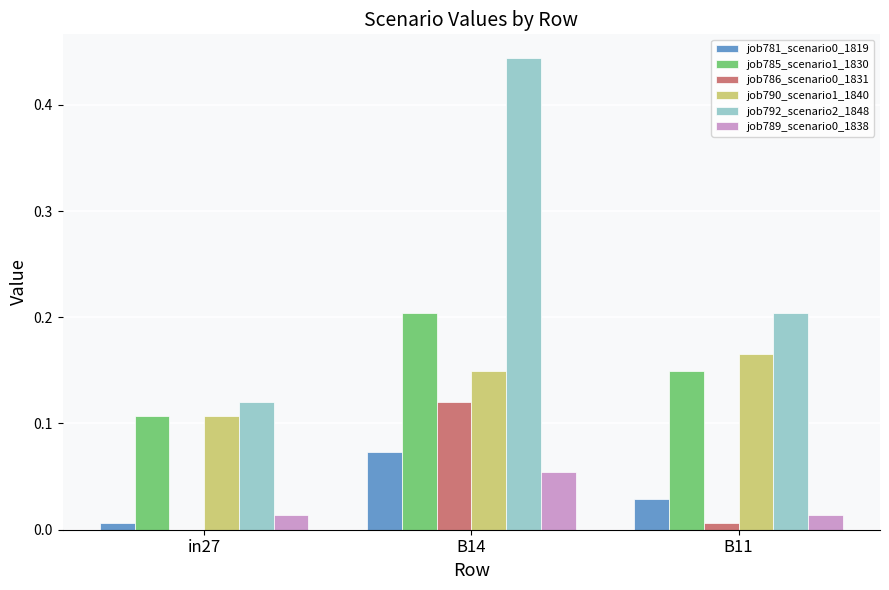

Which category has the highest value in the job792_scenario2_1848 series?

B14